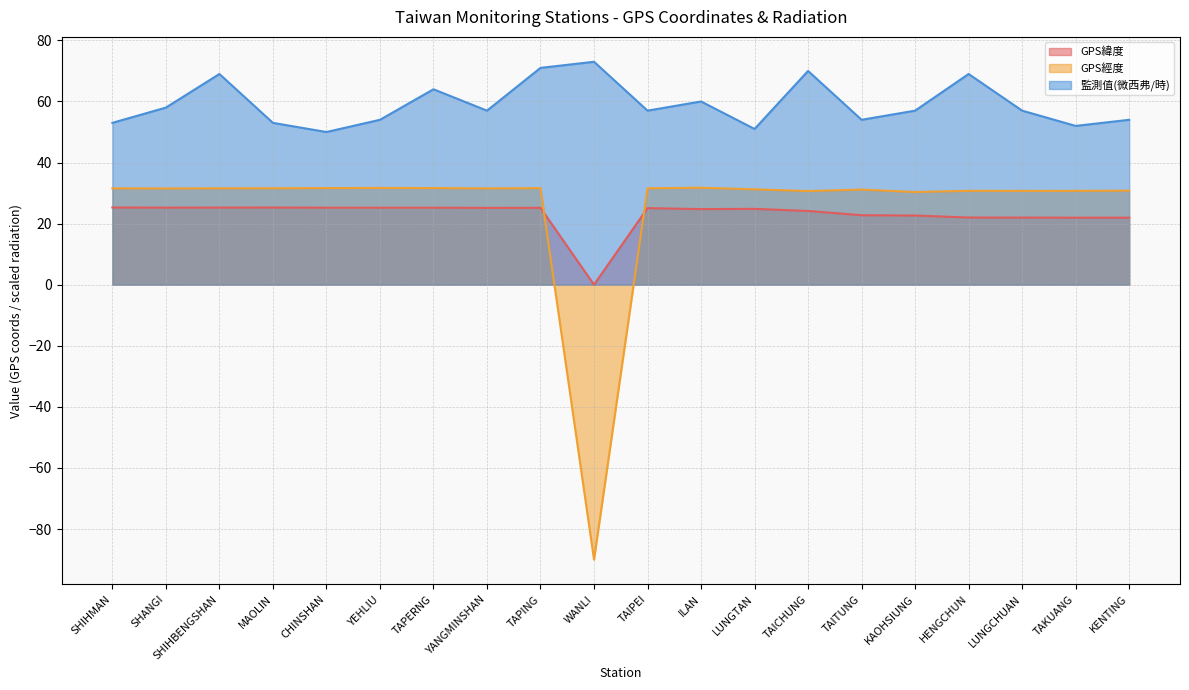

What is the label of the 18th point from the right?

SHIHBENGSHAN